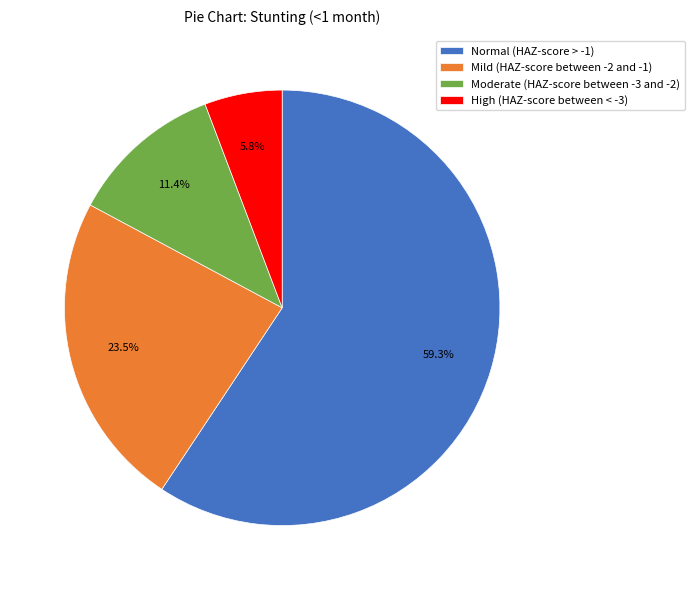

What portion of the pie excludes High (HAZ-score between < -3)?

94.2%